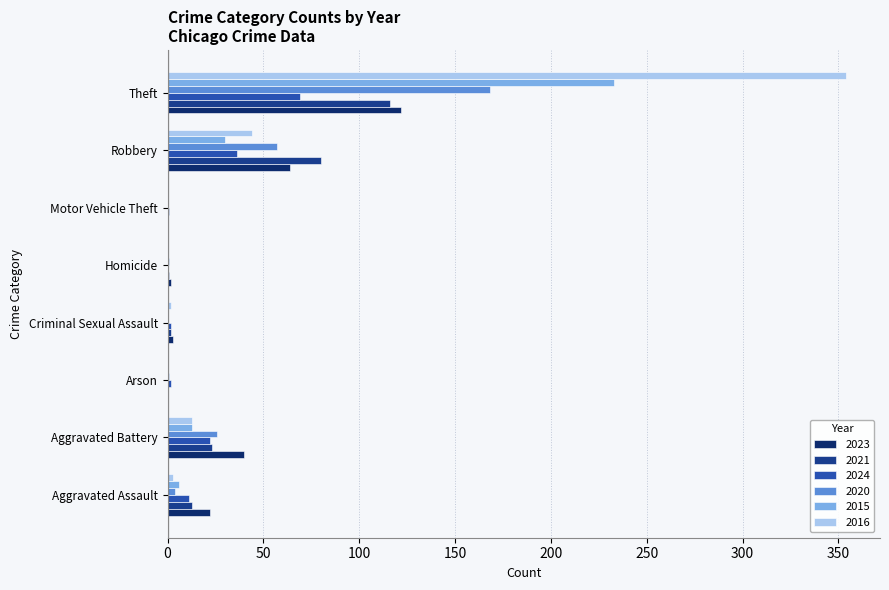

Which category has the highest value in the 2023 series?

Theft